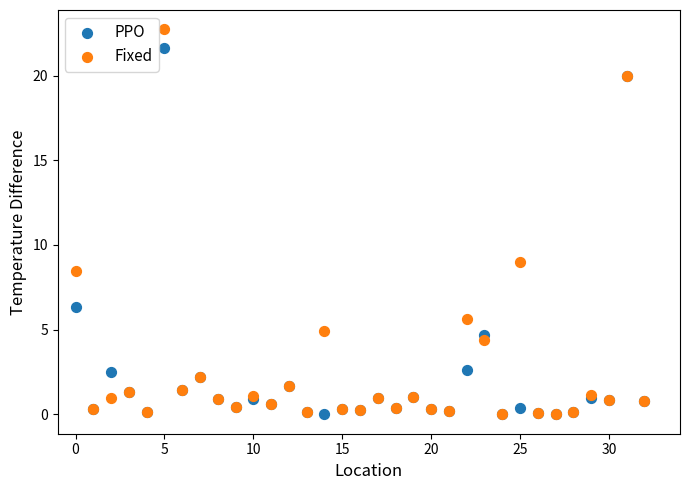

What are all the series names shown in the legend?

PPO, Fixed